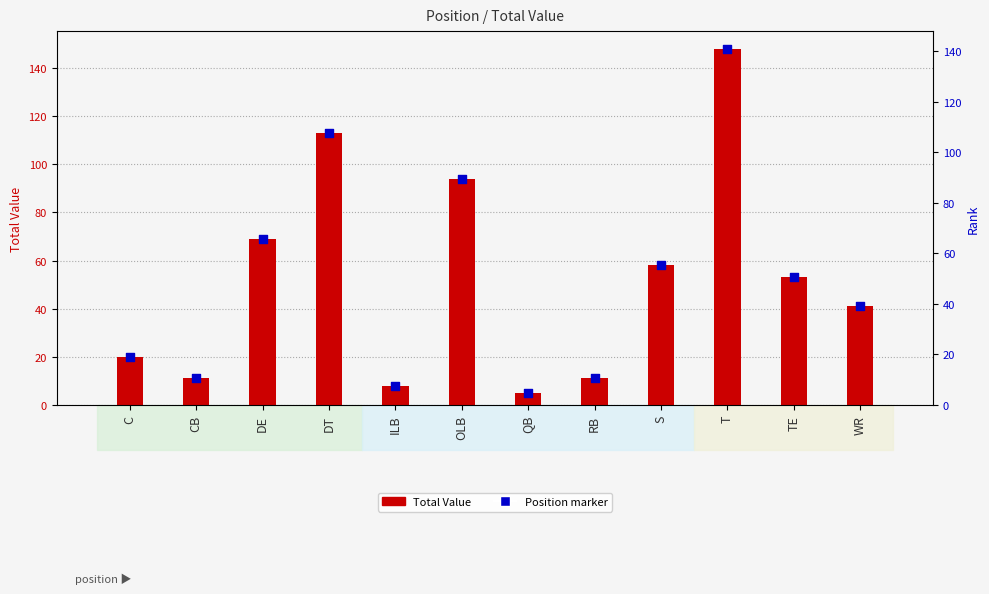

At how many categories does at least one series exceed 44?

6